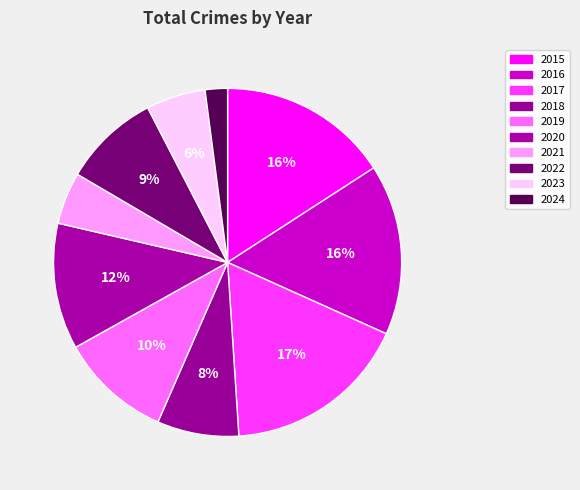

Is the sum of 2023 and 2017 greater than half?

No